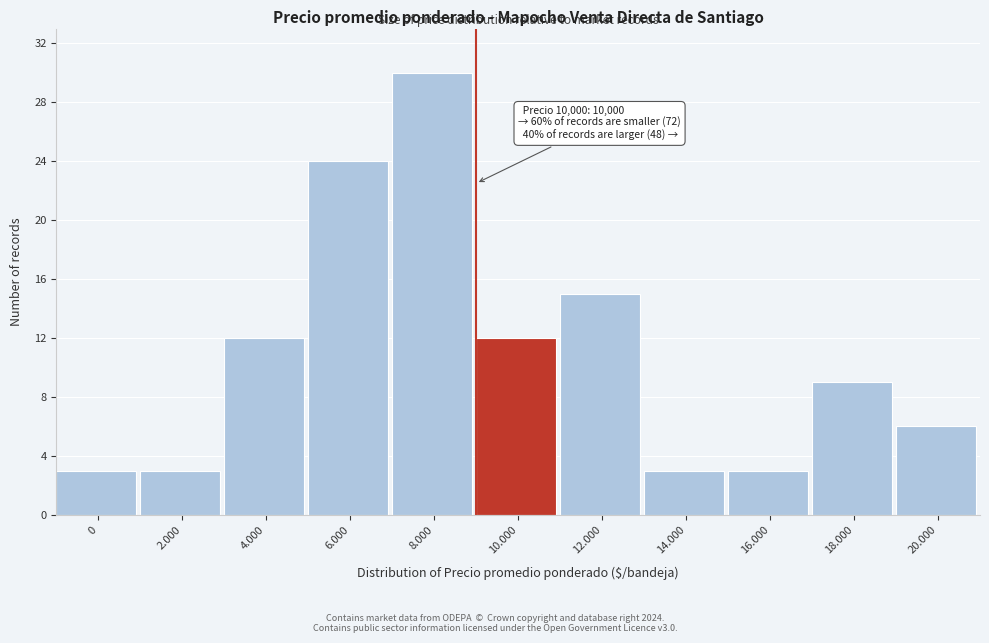

Reading left to right, what are all the values shown in this chart?

0=3	2.000=3	4.000=12	6.000=24	8.000=30	10.000=12	12.000=15	14.000=3	16.000=3	18.000=9	20.000=6